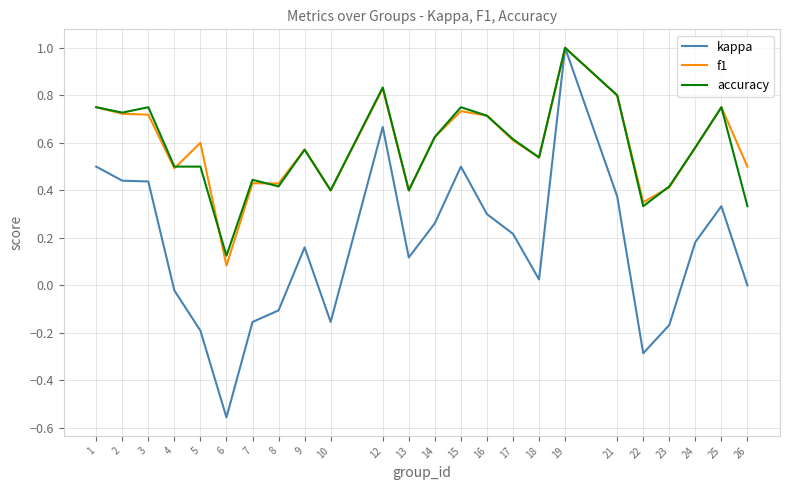

Which series changed the most between 22 and 24?

kappa